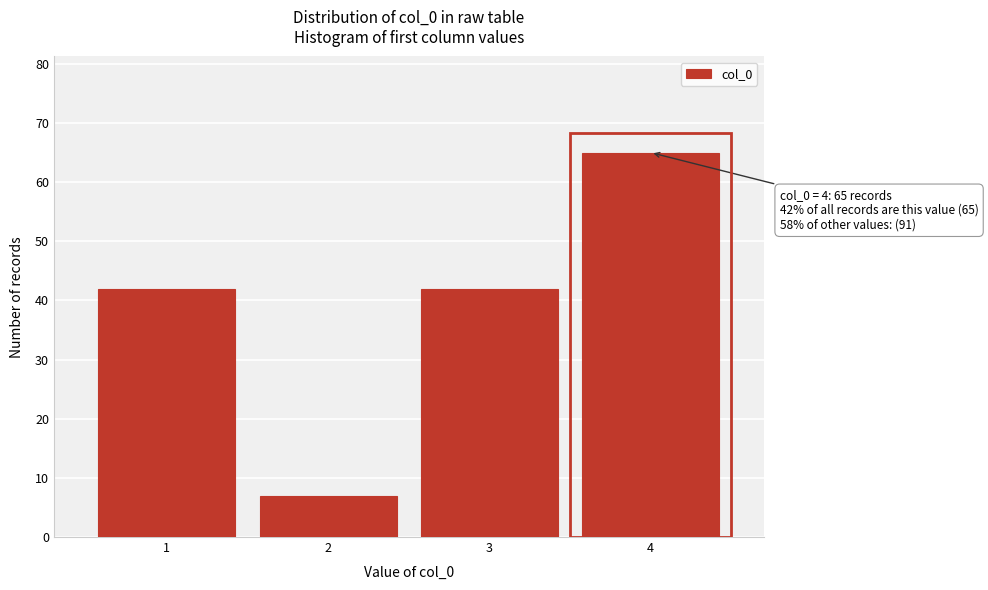

Reading left to right, list all the values displayed in this chart.

42	7	42	65